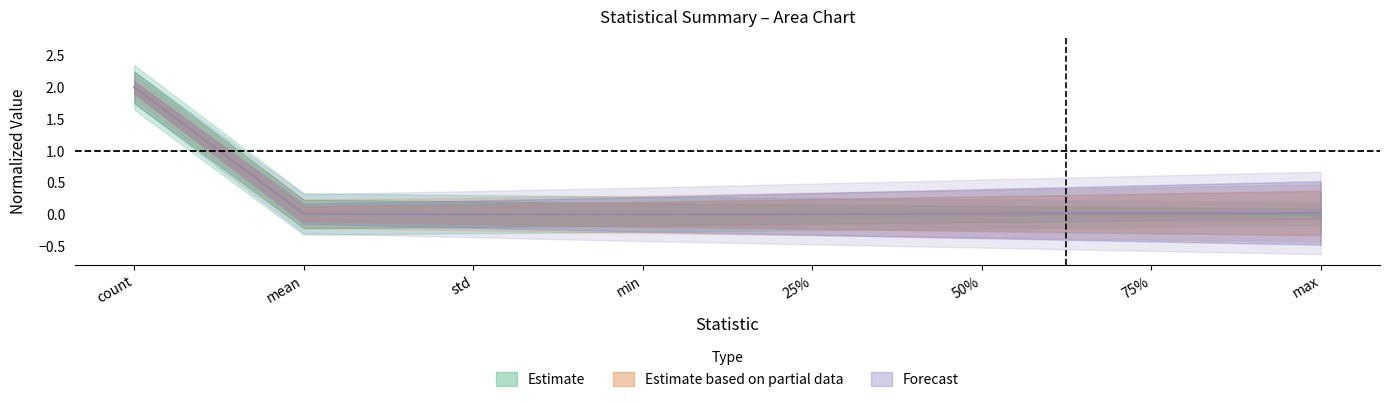

At which category does the chart reach its minimum across all series?

min